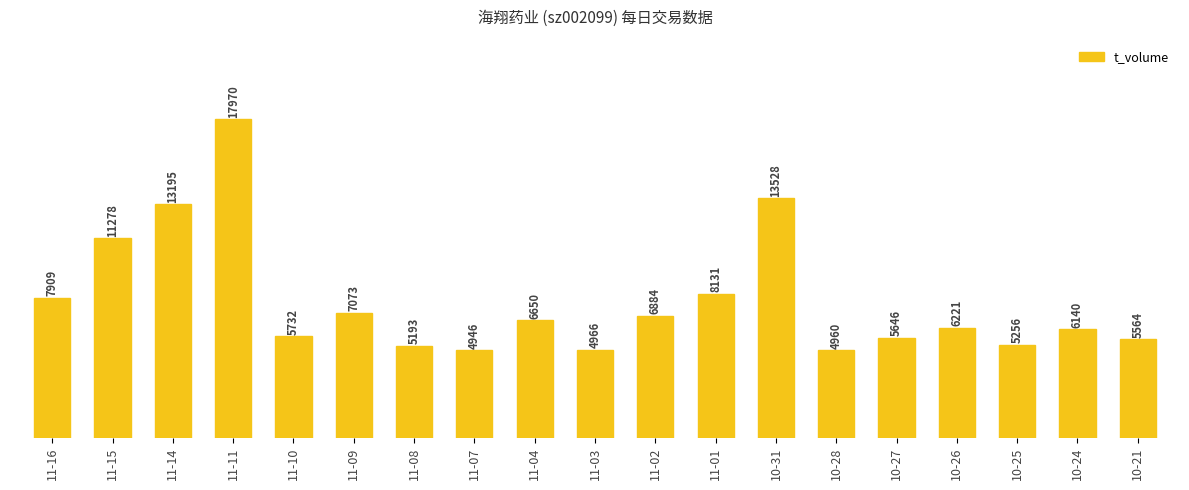

What position from the right is 10-31?

7